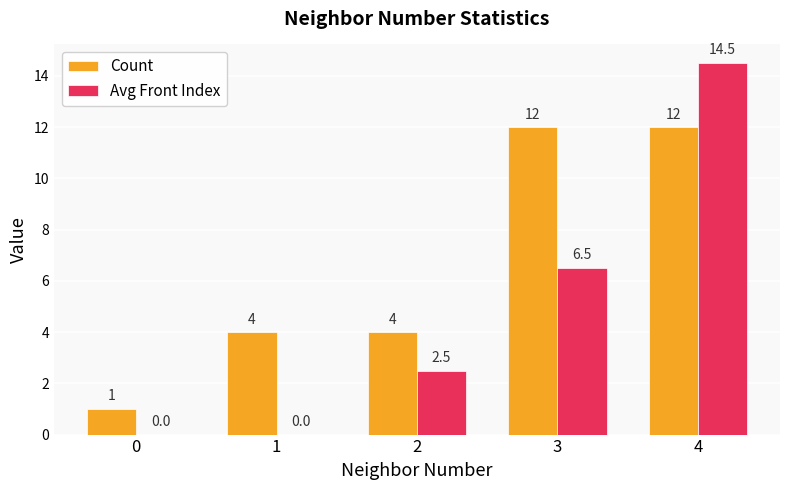

Is it true that Count equals 1.2 at 2?

False